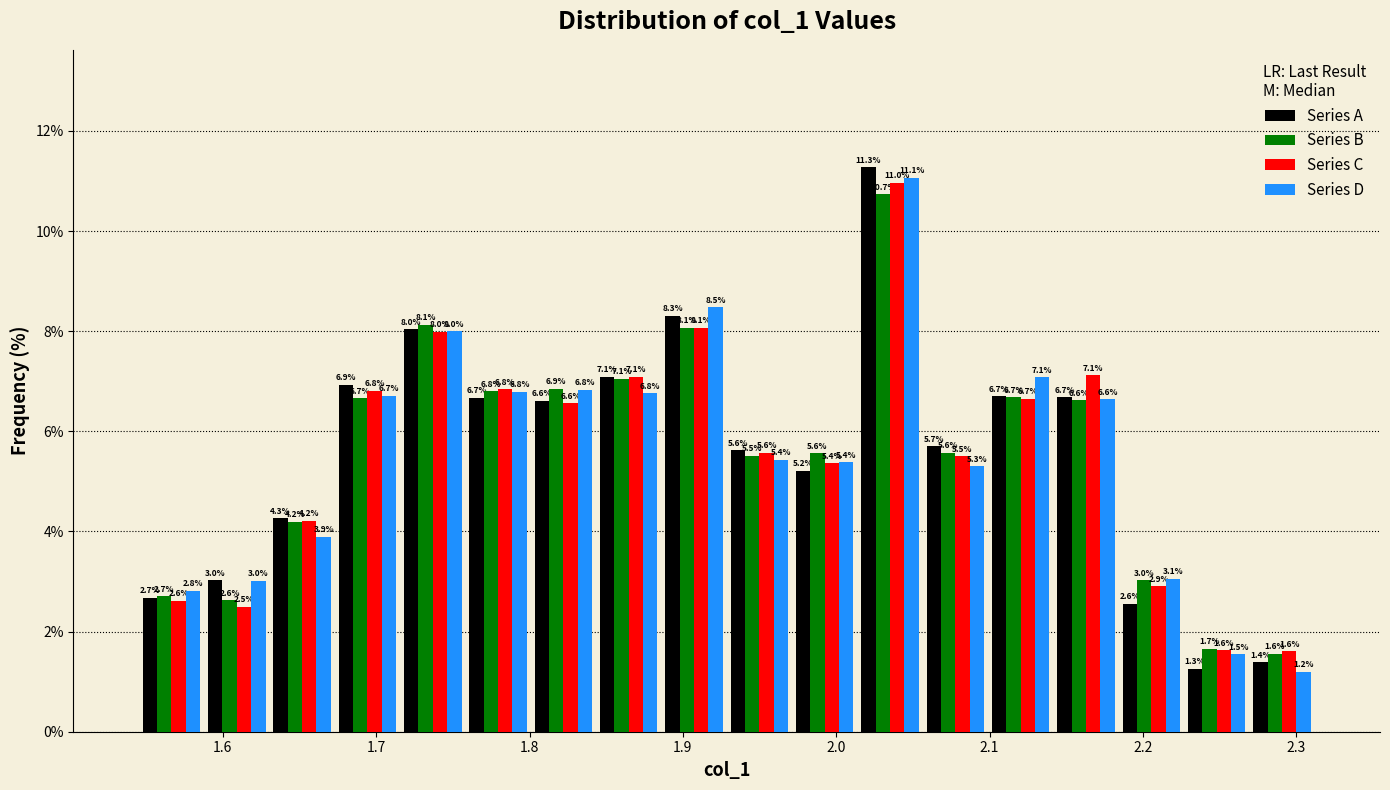

Reading left to right, transcribe this chart: for each range on the x-axis, give the height of each series' bar. The bar edges are not printed on the chart, so give them approximately, as read against the axis.

1.55 to 1.59: Series A=2.7	Series B=2.7	Series C=2.6	Series D=2.8
1.59 to 1.63: Series A=3.0	Series B=2.6	Series C=2.5	Series D=3.0
1.63 to 1.67: Series A=4.3	Series B=4.2	Series C=4.2	Series D=3.9
1.67 to 1.72: Series A=6.9	Series B=6.7	Series C=6.8	Series D=6.7
1.72 to 1.76: Series A=8.0	Series B=8.1	Series C=8.0	Series D=8.0
1.76 to 1.80: Series A=6.7	Series B=6.8	Series C=6.8	Series D=6.8
1.80 to 1.84: Series A=6.6	Series B=6.9	Series C=6.6	Series D=6.8
1.84 to 1.89: Series A=7.1	Series B=7.1	Series C=7.1	Series D=6.8
1.89 to 1.93: Series A=8.3	Series B=8.1	Series C=8.1	Series D=8.5
1.93 to 1.97: Series A=5.6	Series B=5.5	Series C=5.6	Series D=5.4
1.97 to 2.01: Series A=5.2	Series B=5.6	Series C=5.4	Series D=5.4
2.01 to 2.06: Series A=11.3	Series B=10.7	Series C=11.0	Series D=11.1
2.06 to 2.10: Series A=5.7	Series B=5.6	Series C=5.5	Series D=5.3
2.10 to 2.14: Series A=6.7	Series B=6.7	Series C=6.7	Series D=7.1
2.14 to 2.18: Series A=6.7	Series B=6.6	Series C=7.1	Series D=6.6
2.18 to 2.23: Series A=2.6	Series B=3.0	Series C=2.9	Series D=3.1
2.23 to 2.27: Series A=1.3	Series B=1.7	Series C=1.6	Series D=1.5
2.27 to 2.31: Series A=1.4	Series B=1.6	Series C=1.6	Series D=1.2